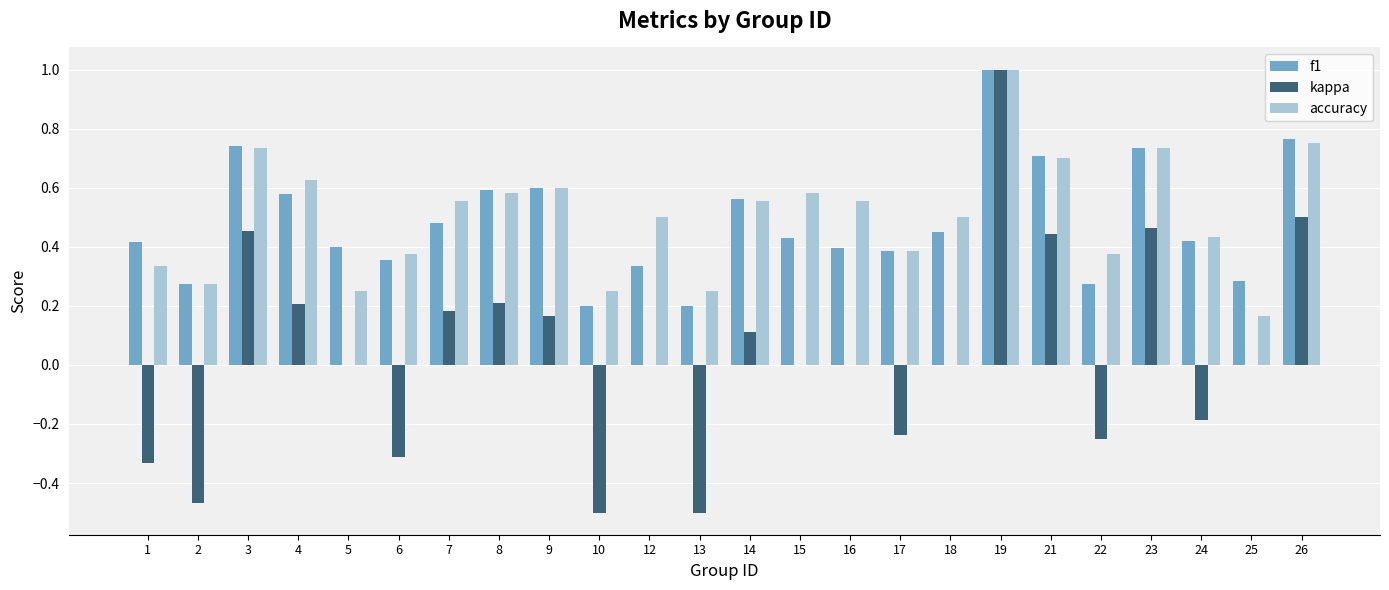

Is the value of f1 at 4 greater than the value of kappa at 23?

Yes